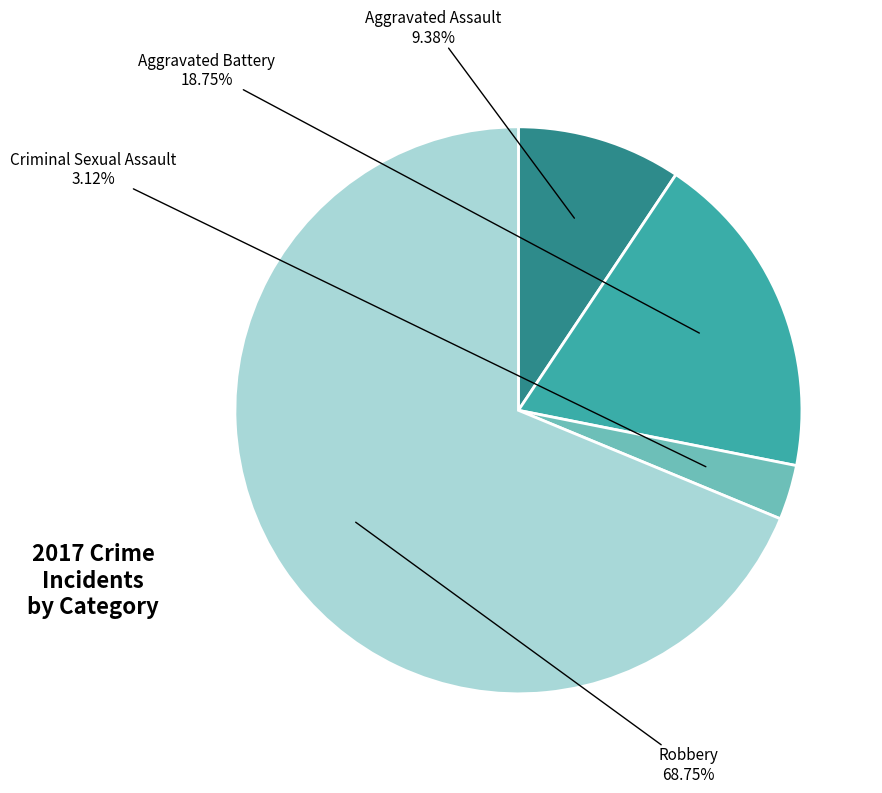

To the nearest percent, what is the average slice percentage?

25%